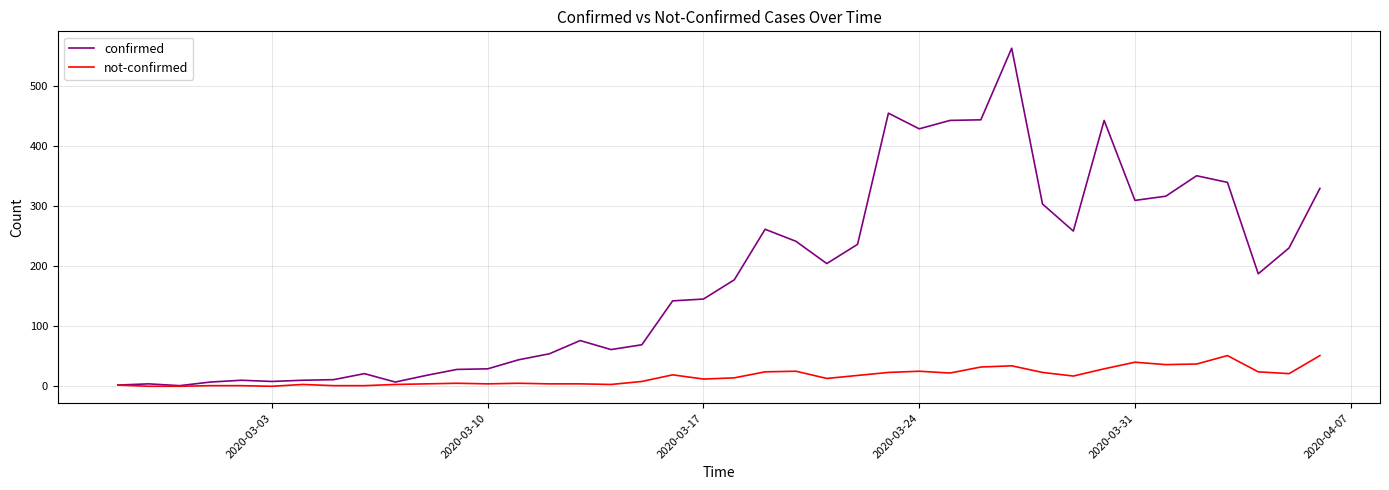

Which series has the largest range (max minus min)?

confirmed